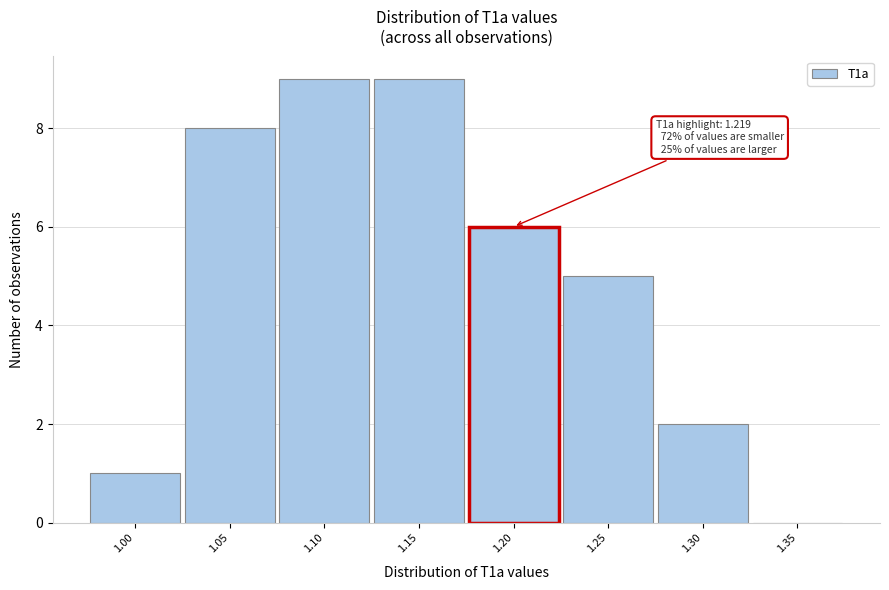

Reading right to left, what are all the values shown in this chart?

1.35=0	1.30=2	1.25=5	1.20=6	1.15=9	1.10=9	1.05=8	1.00=1